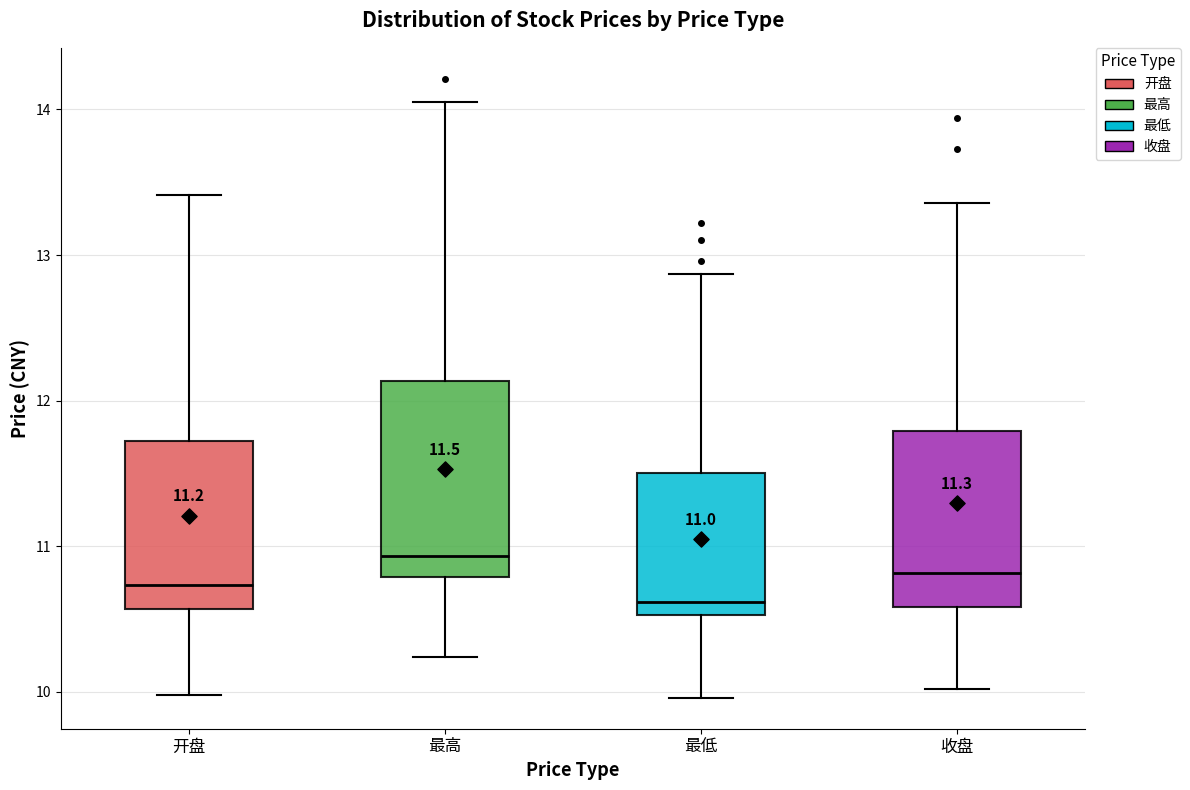

Which box has the highest median line?

最高